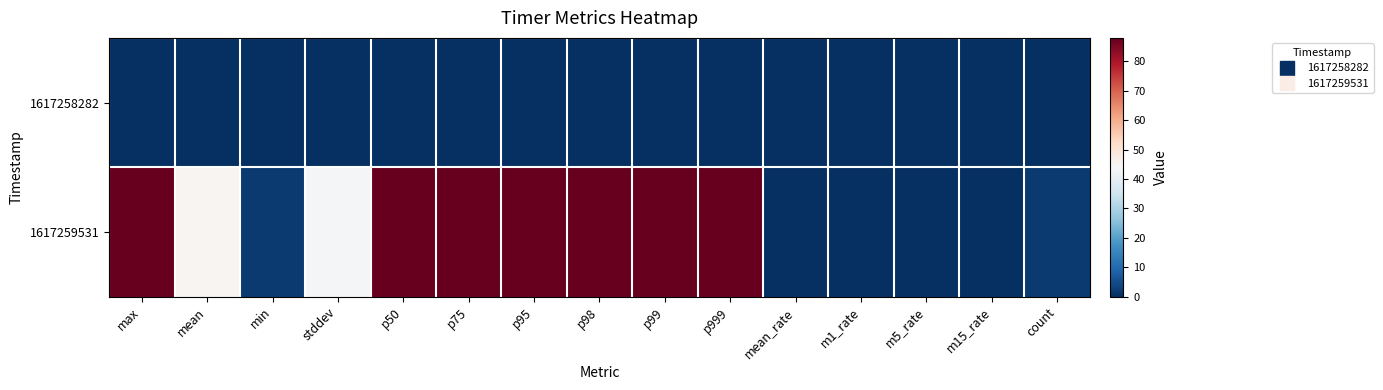

Which series has the largest total across all categories?

1617259531